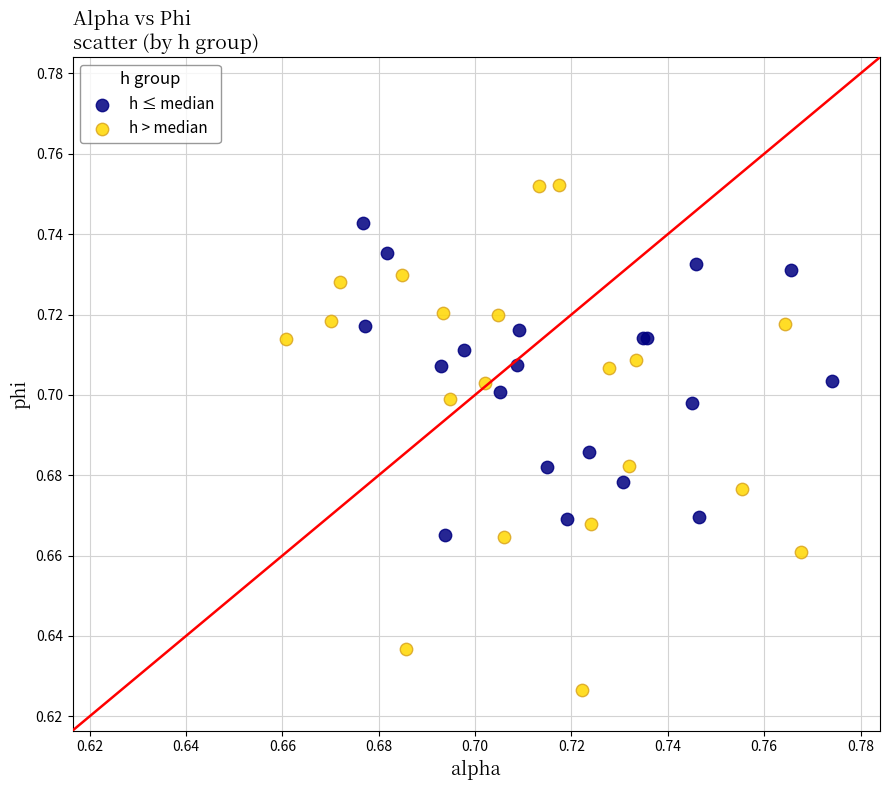

What are all the series names shown in the legend?

h ≤ median, h > median